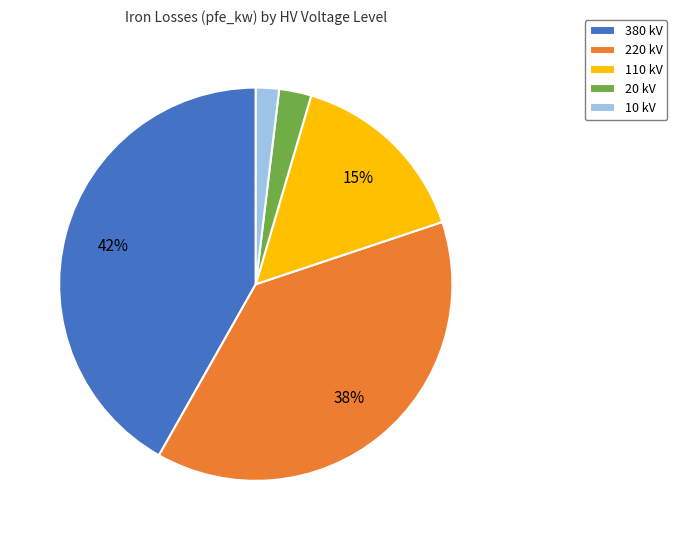

The 220 kV slice represents 38% of the pie. True or false?

True